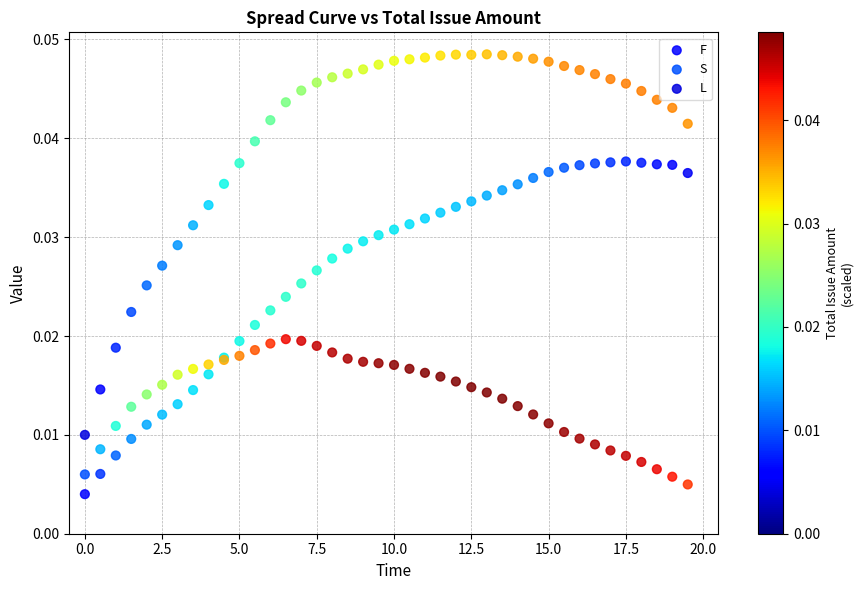

Which series has the largest Y range (max minus min)?

L